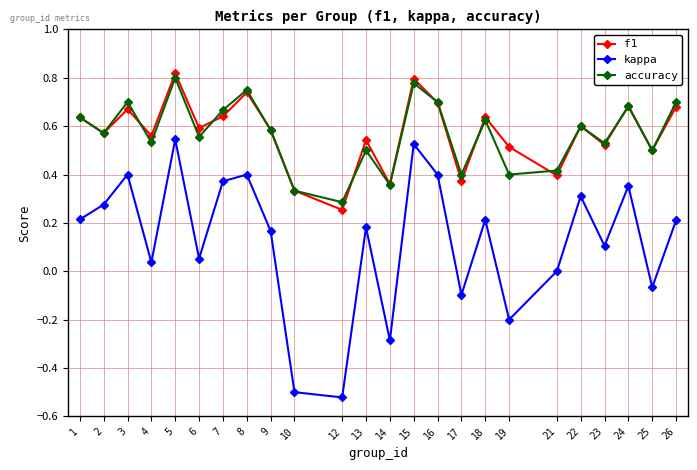

Between 12 and 19, which series saw the biggest shift?

kappa